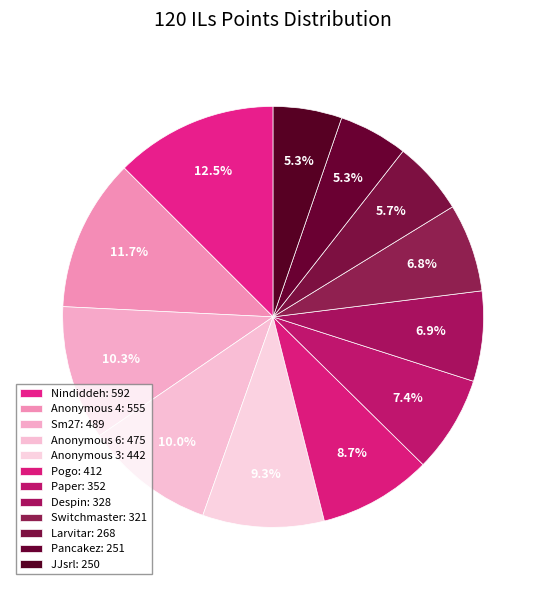

To the nearest percent, what is the difference between the largest and smallest slice percentages?

7%